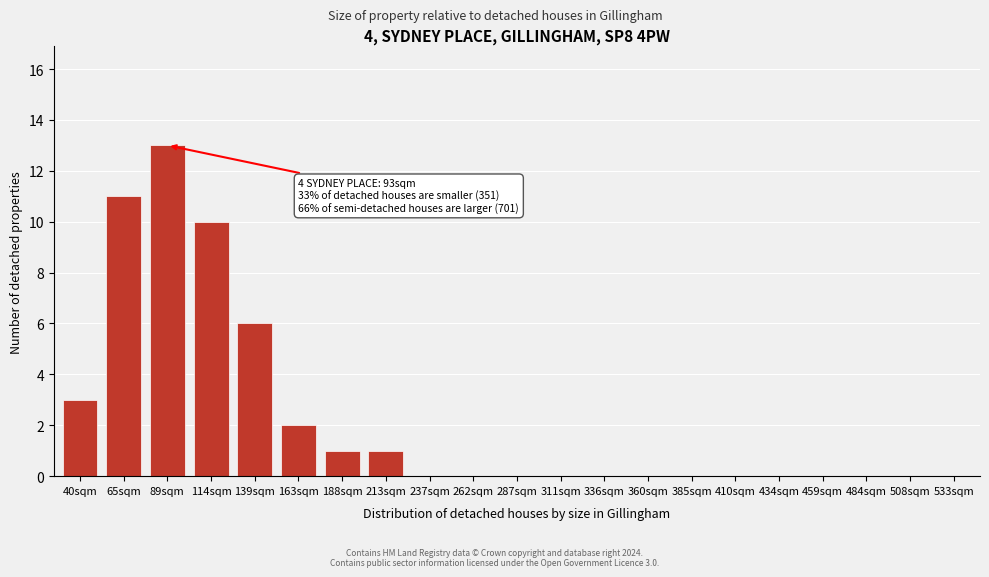

Reading left to right, transcribe all the data shown in this chart.

40sqm=3	65sqm=11	89sqm=13	114sqm=10	139sqm=6	163sqm=2	188sqm=1	213sqm=1	237sqm=0	262sqm=0	287sqm=0	311sqm=0	336sqm=0	360sqm=0	385sqm=0	410sqm=0	434sqm=0	459sqm=0	484sqm=0	508sqm=0	533sqm=0